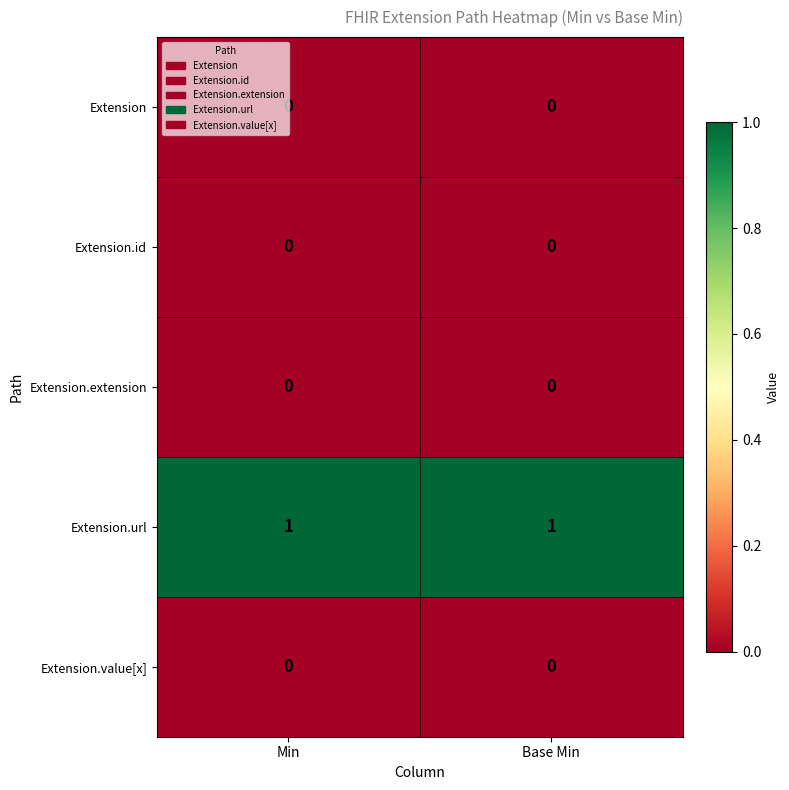

Which series has the largest total across all categories?

Extension.url